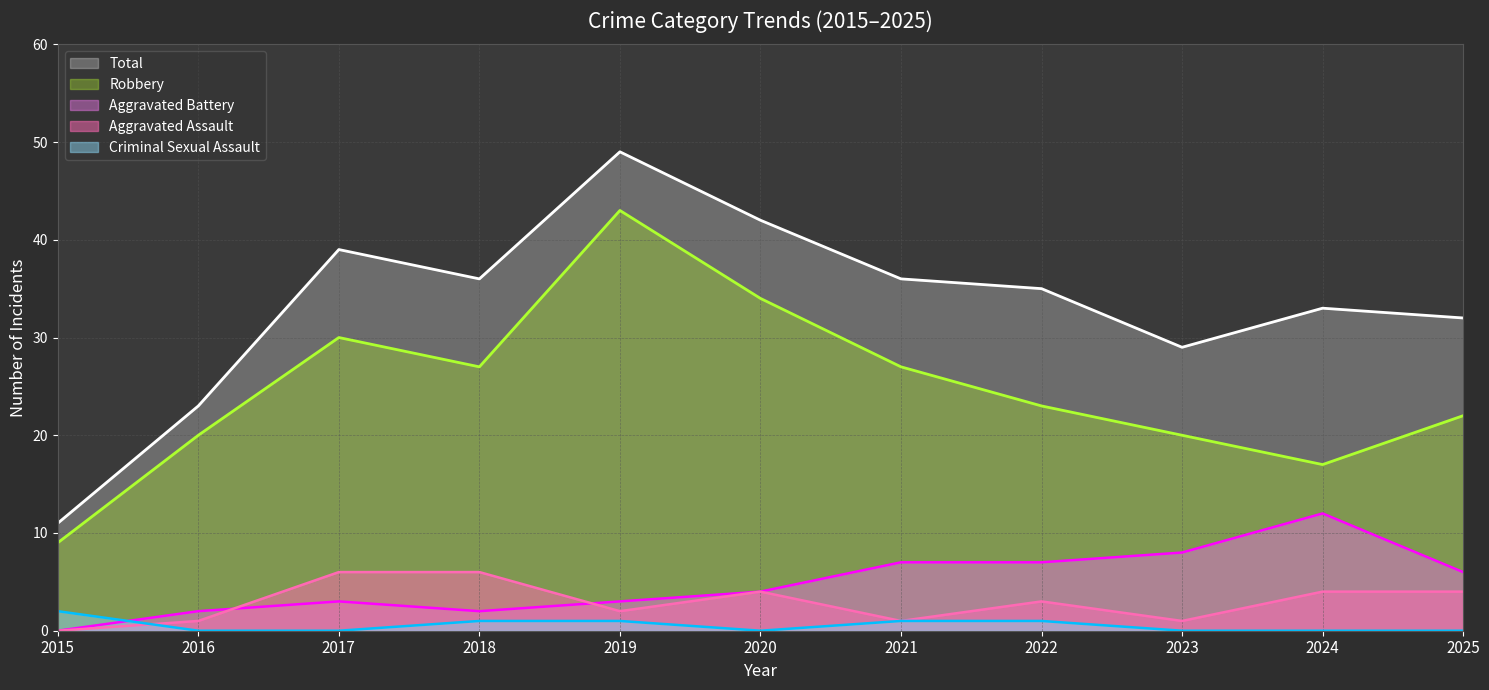

What are all the series names shown in the legend?

Total, Robbery, Aggravated Battery, Aggravated Assault, Criminal Sexual Assault